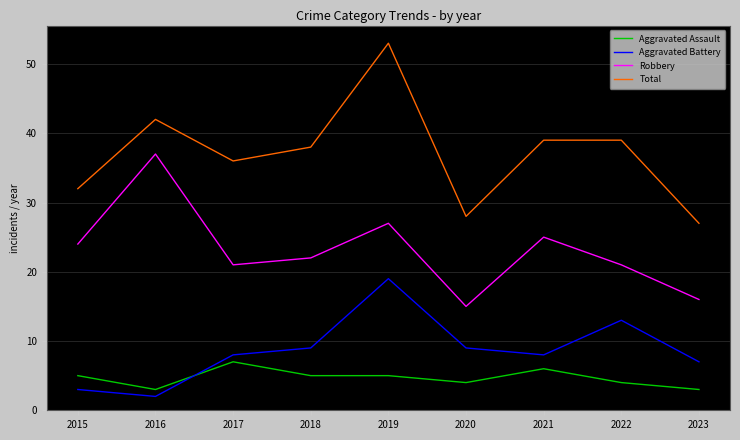

What is the total value across all series at 2021?

78